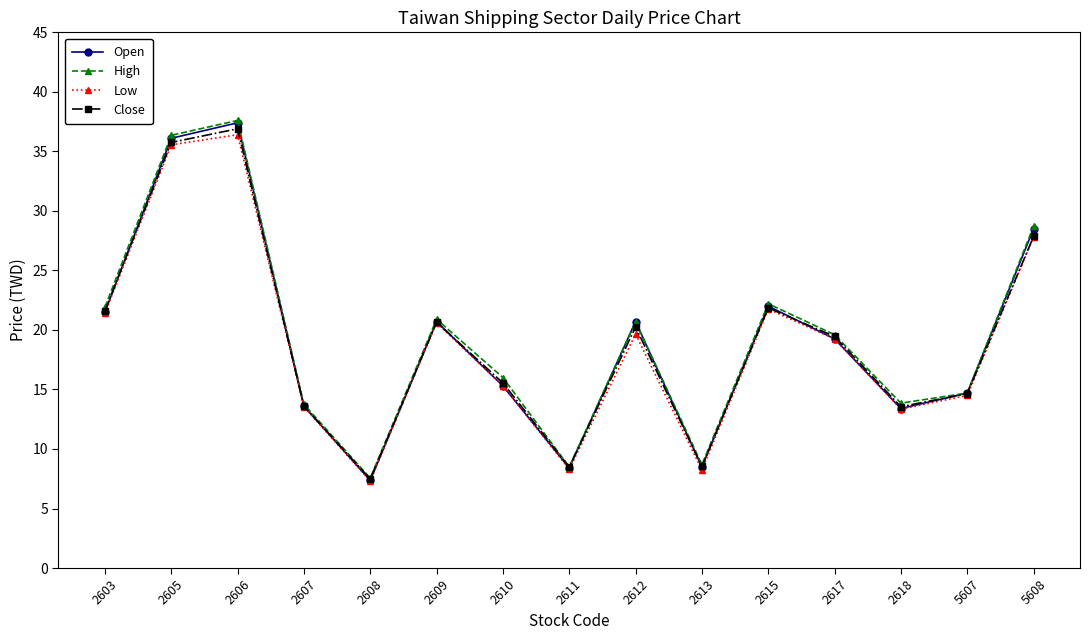

What is the value of the Low point at the 8th from the left?

8.3